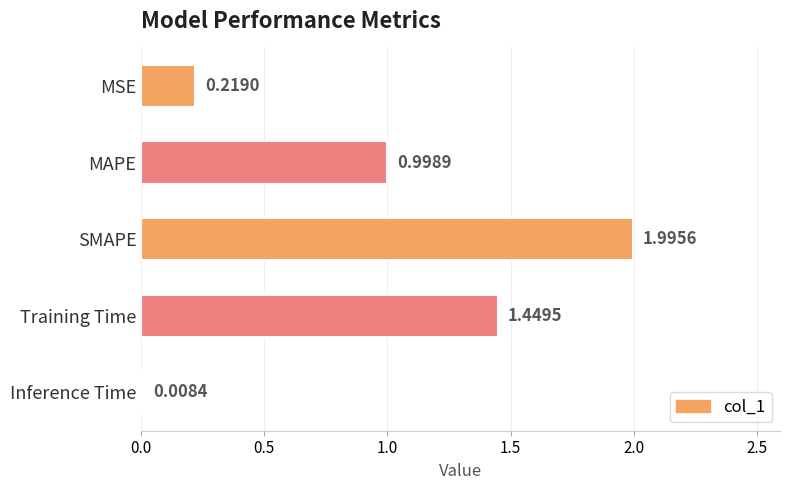

Rank the categories by value from highest to lowest.

SMAPE, Training Time, MAPE, MSE, Inference Time